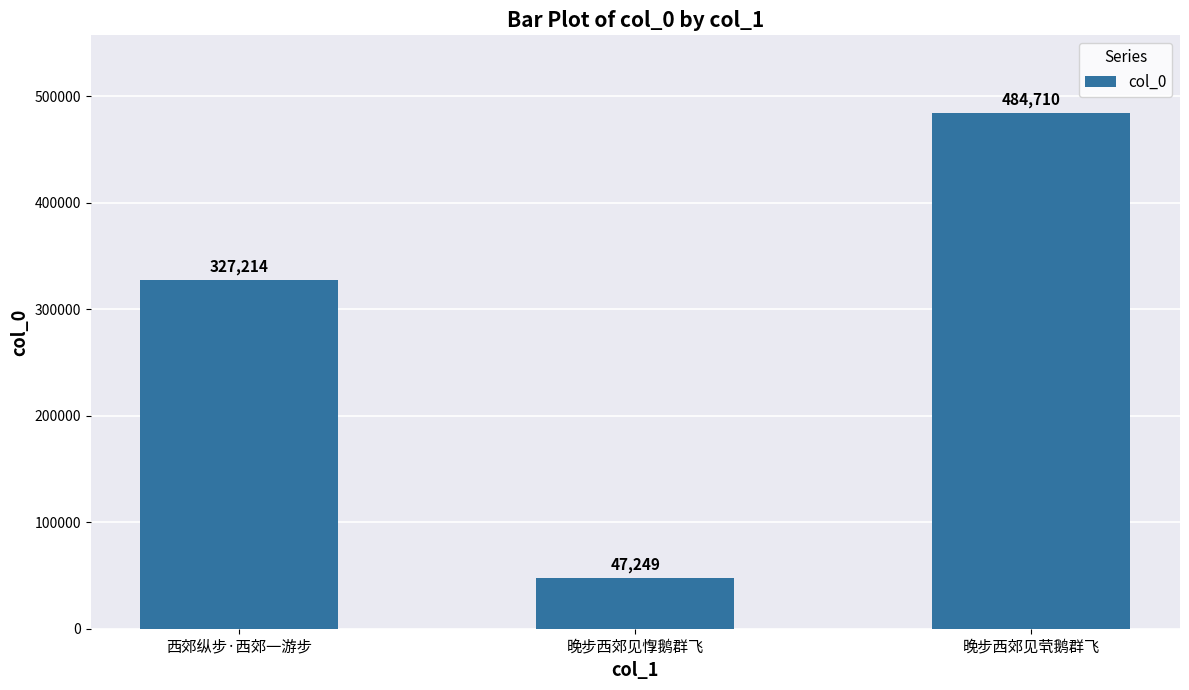

True or false: the data shows 484710 at 晚步西郊见茕鹅群飞.

True